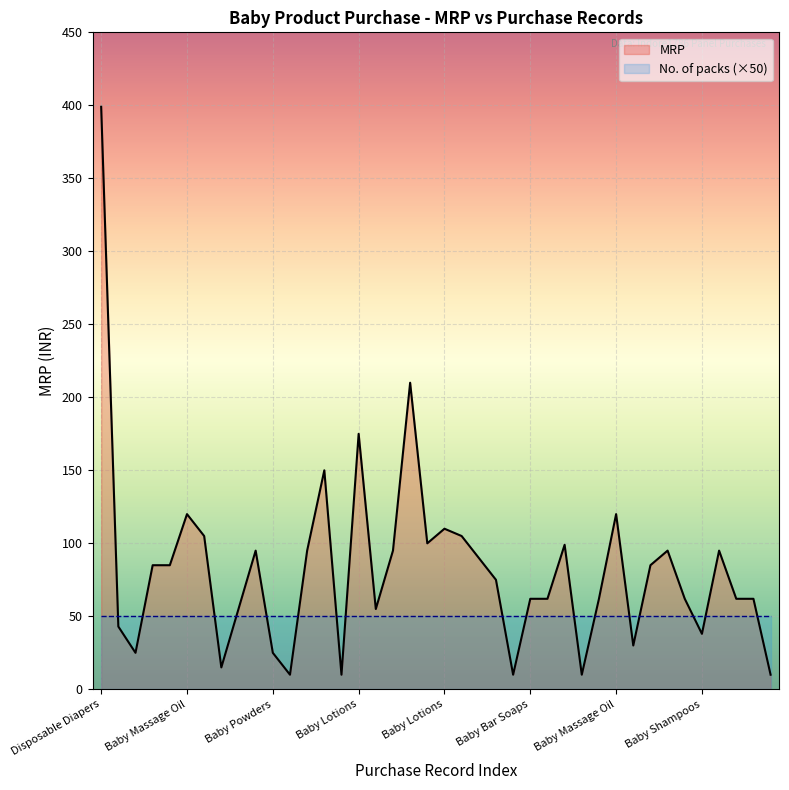

Reading left to right, extract all data points from this chart.

399	43	25	85	85	120	105	15	55	95	25	10	95	150	10	175	55	95	210	100	110	105	90	75	10	62	62	99	10	62	120	30	85	95	62	38	95	62	62	10